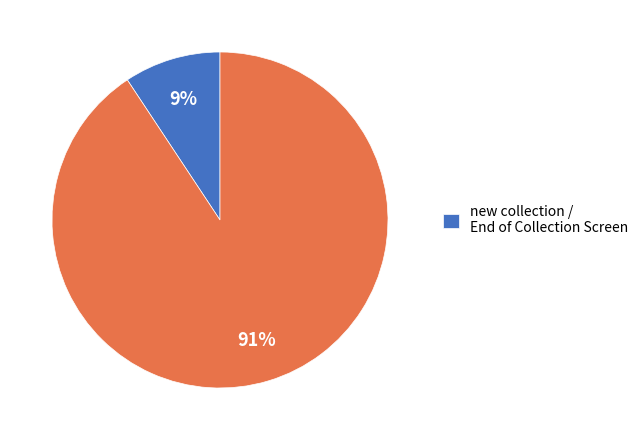

Is there a majority slice in this chart?

Yes